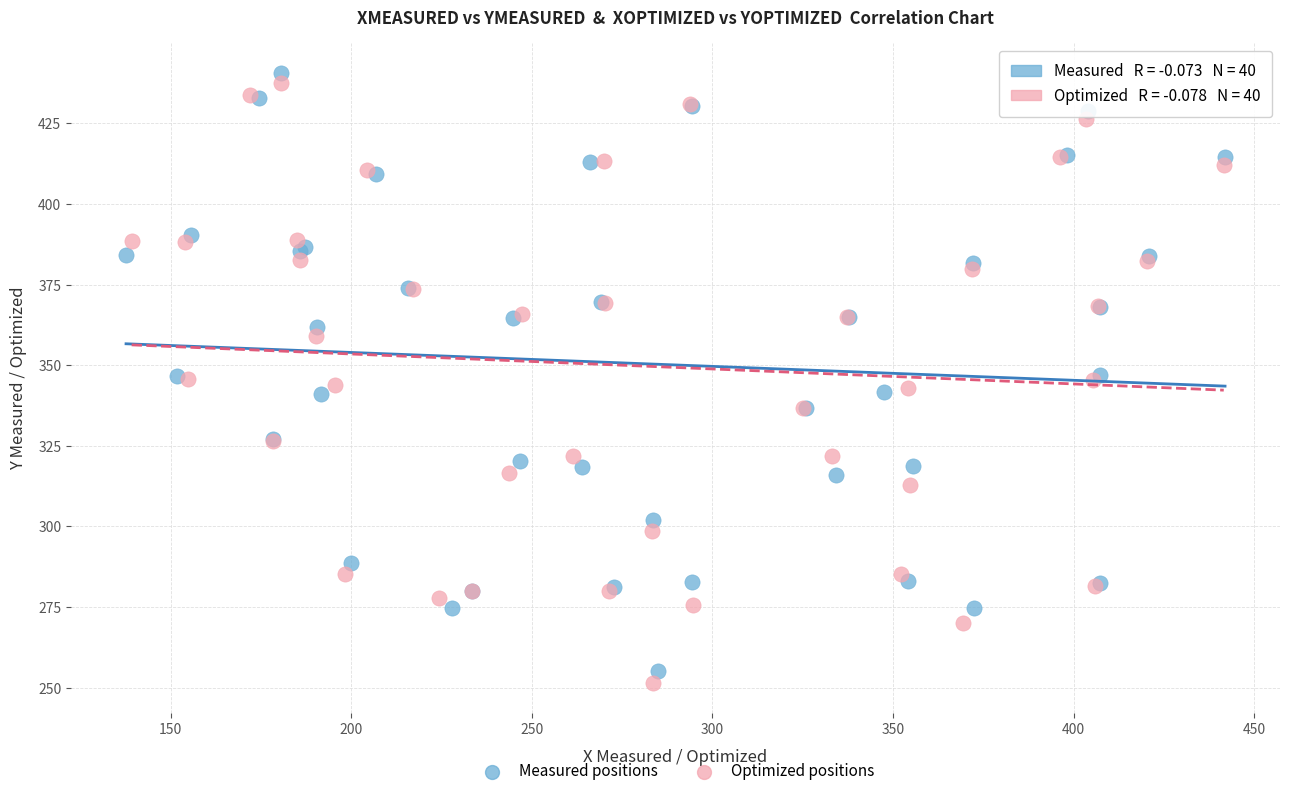

Which series reaches the maximum Y coordinate?

Measured positions